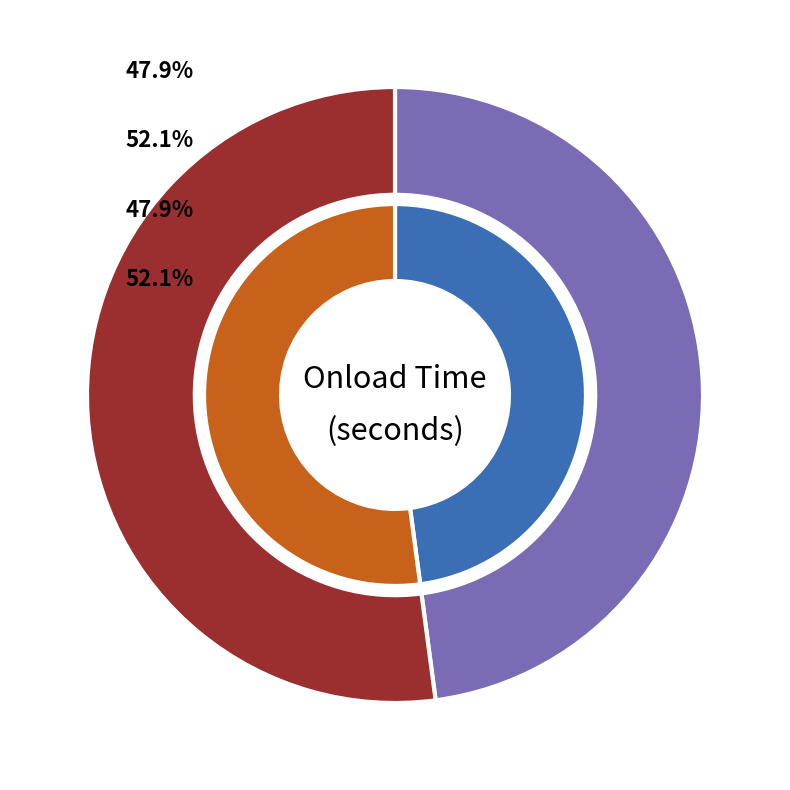

Is it true that 51461774 is 48% of the pie?

True